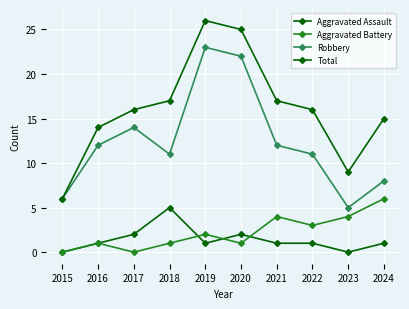

True or false: Robbery and Total cross at least once.

False